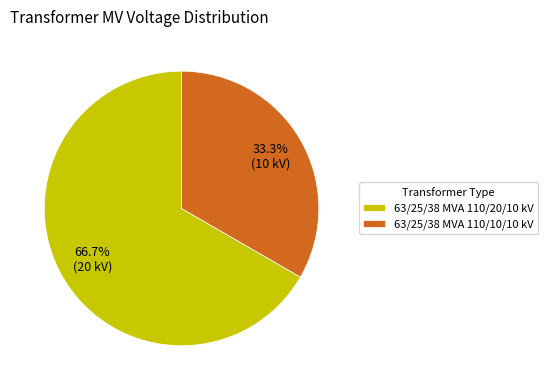

To the nearest percent, what is the combined percentage of 63/25/38 MVA 110/10/10 kV and 63/25/38 MVA 110/20/10 kV?

100%